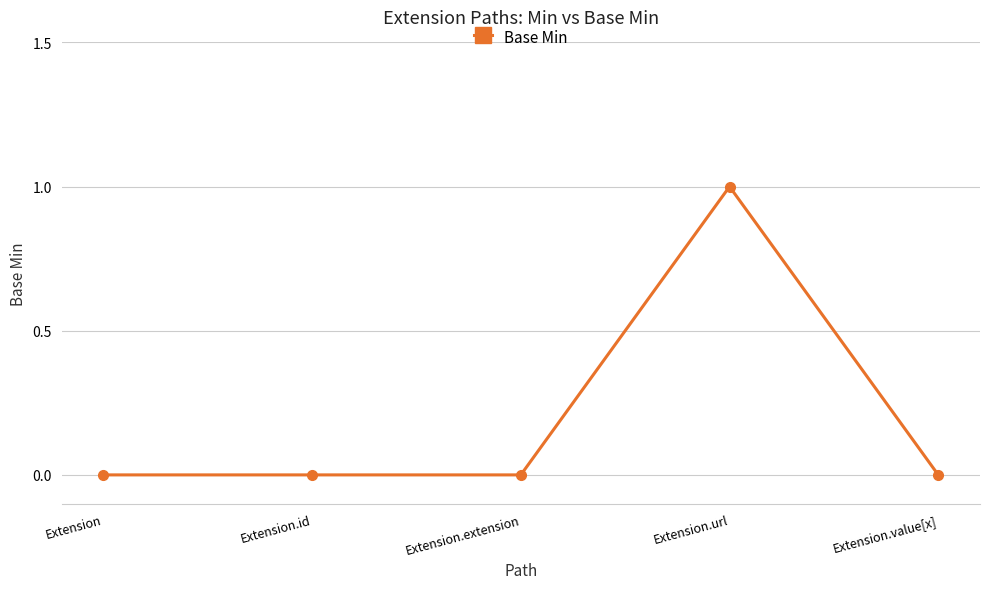

Which category has the highest value across all series?

Extension.url